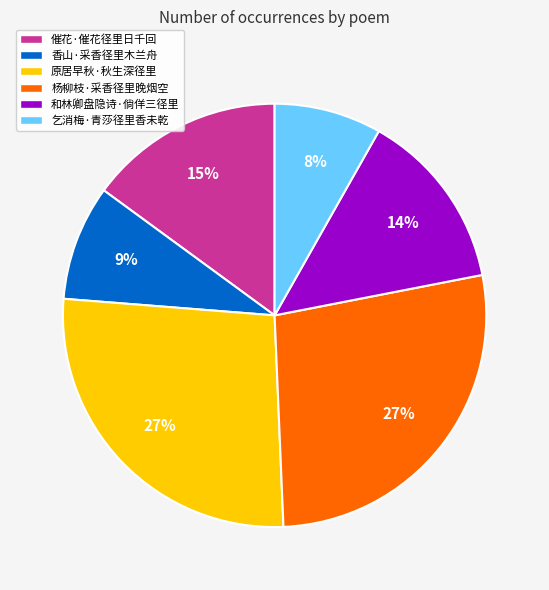

True or false: 原居早秋·秋生深径里 accounts for 27% of the total.

True